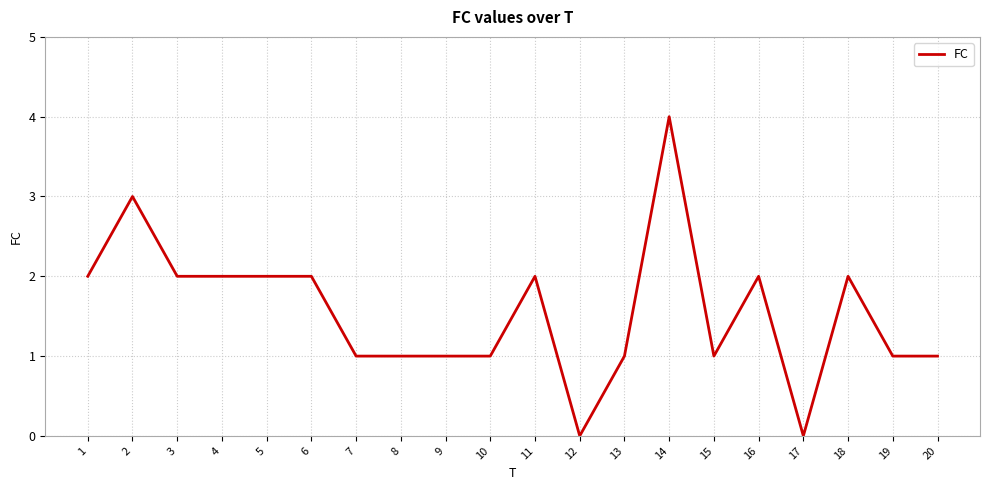

What is the change in value from 12 to 16?

+2